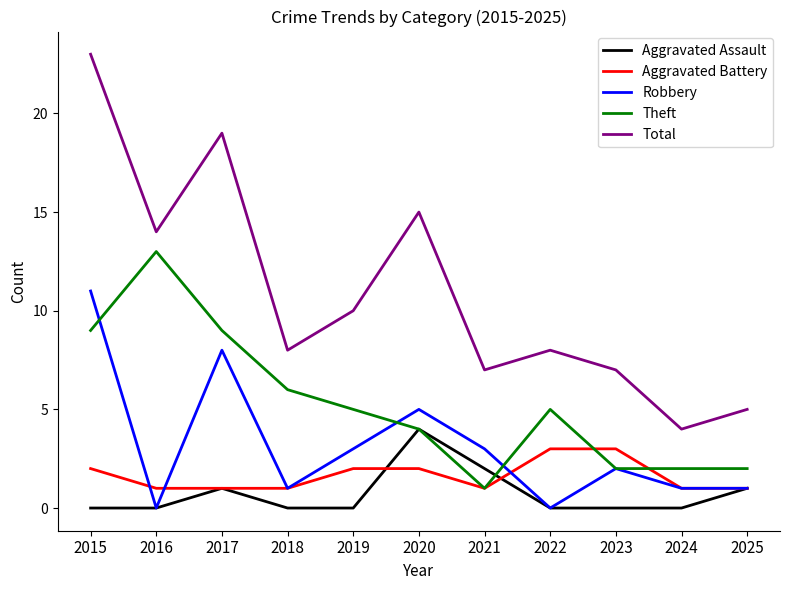

What is the maximum value for Total?

23